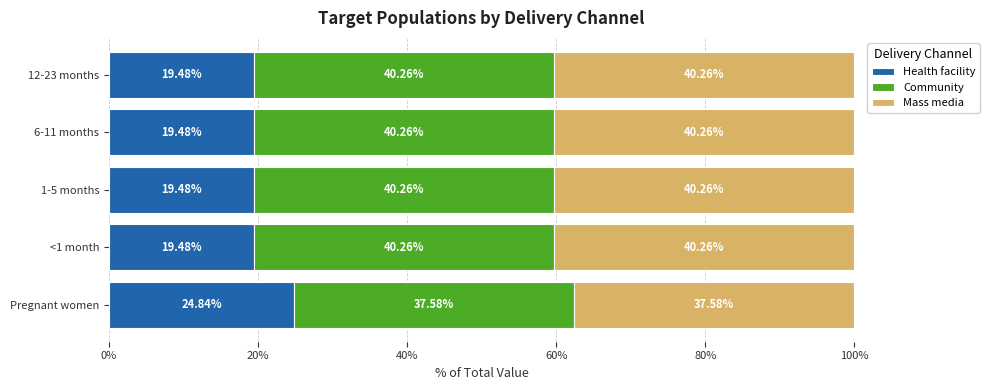

What is the total value across all series at Pregnant women?

100.0